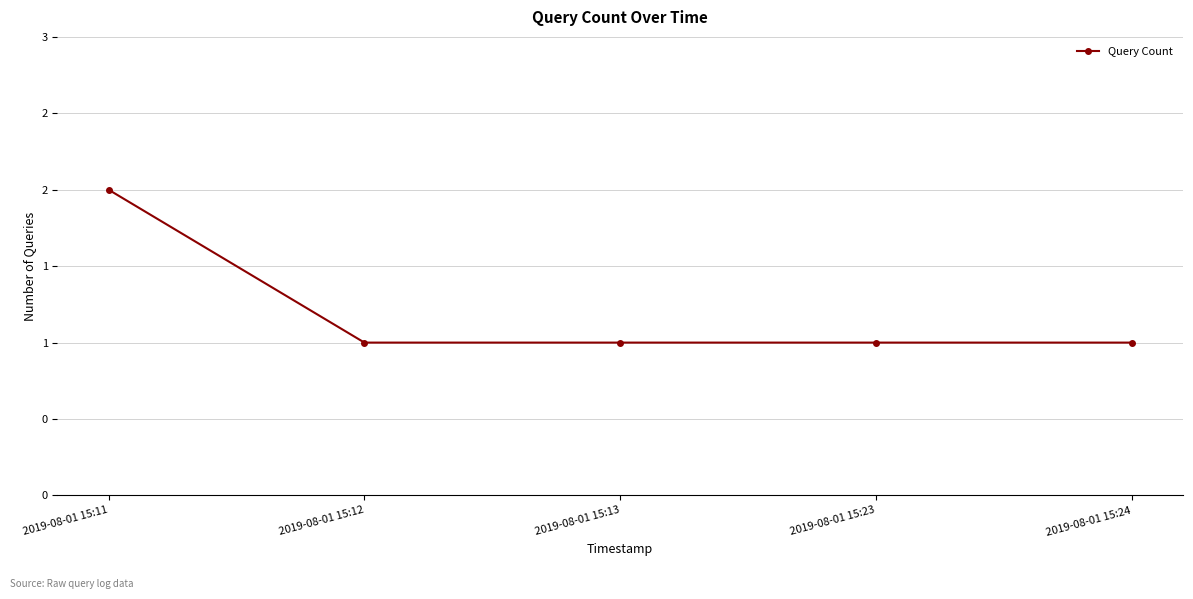

At which category does the chart reach its peak across all series?

2019-08-01 15:11